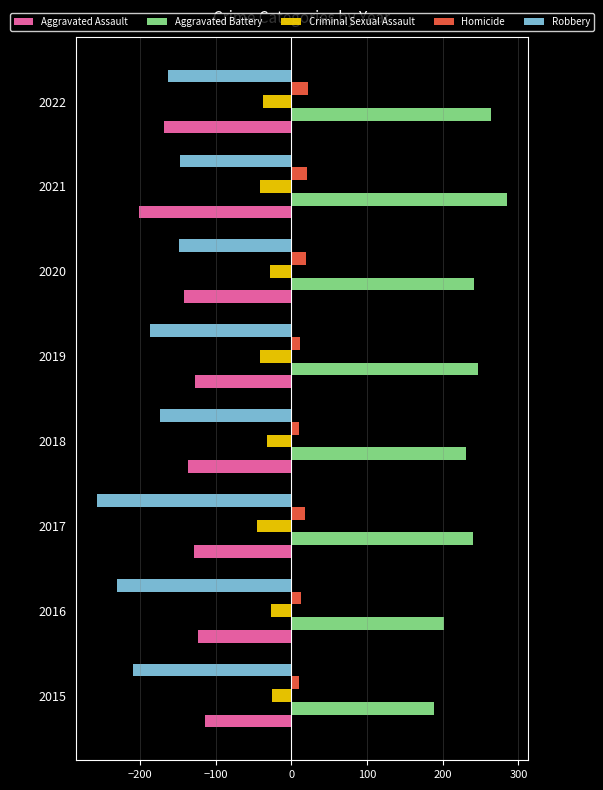

How many distinct data groups are displayed?

5